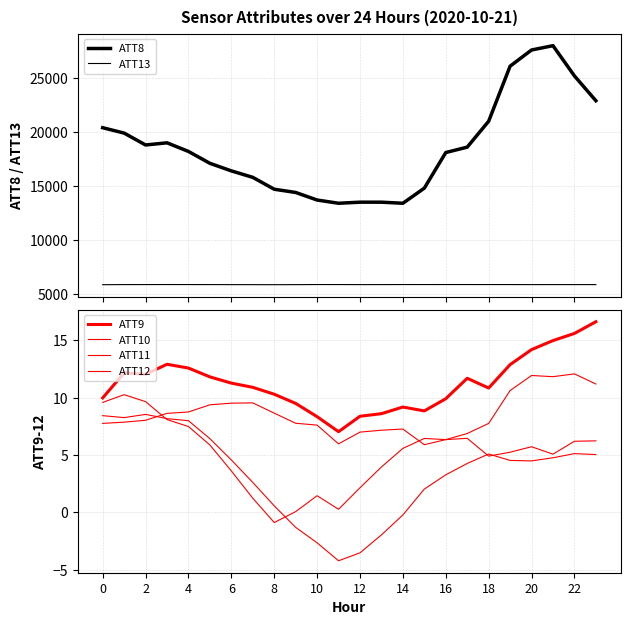

What is the label of the 23rd point from the right?

2